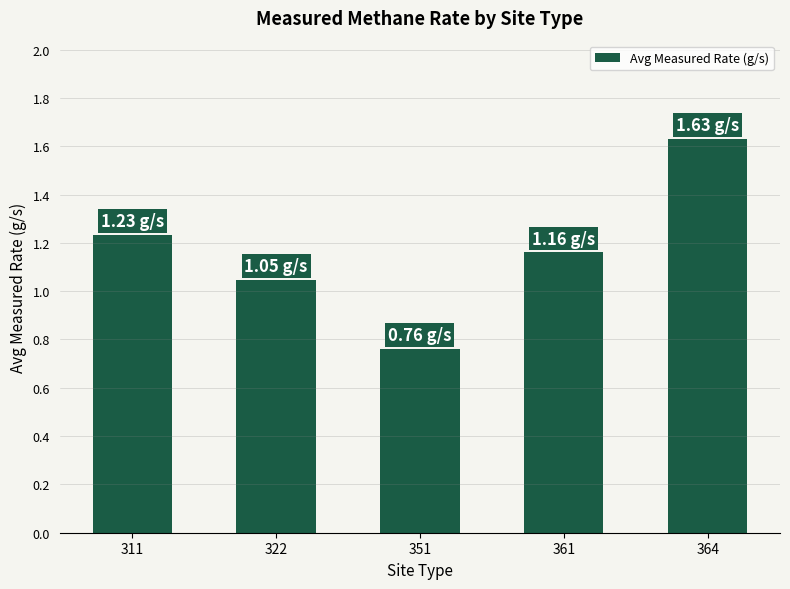

The value at 311 is 0.3. True or false?

False